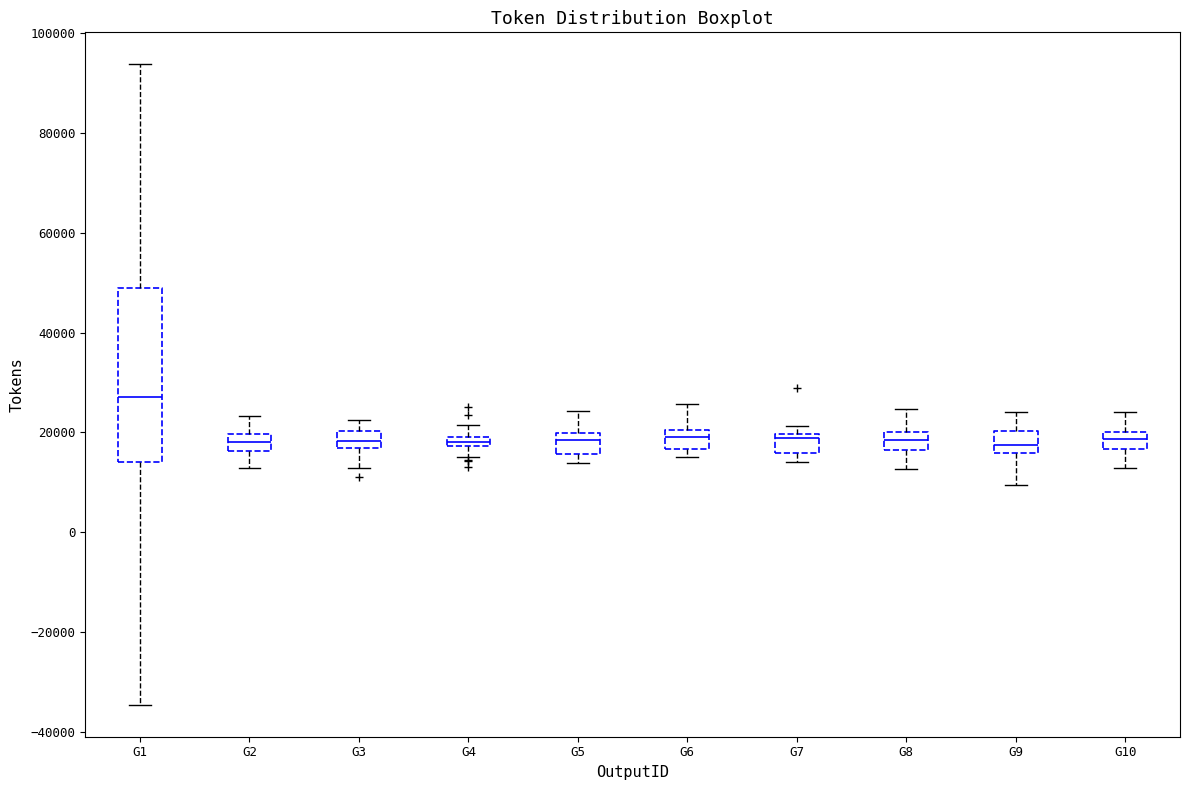

Where is the upper edge of the box for G9 on the y-axis? The values are not printed on the chart, so give them approximately, as read against the axis.

20000